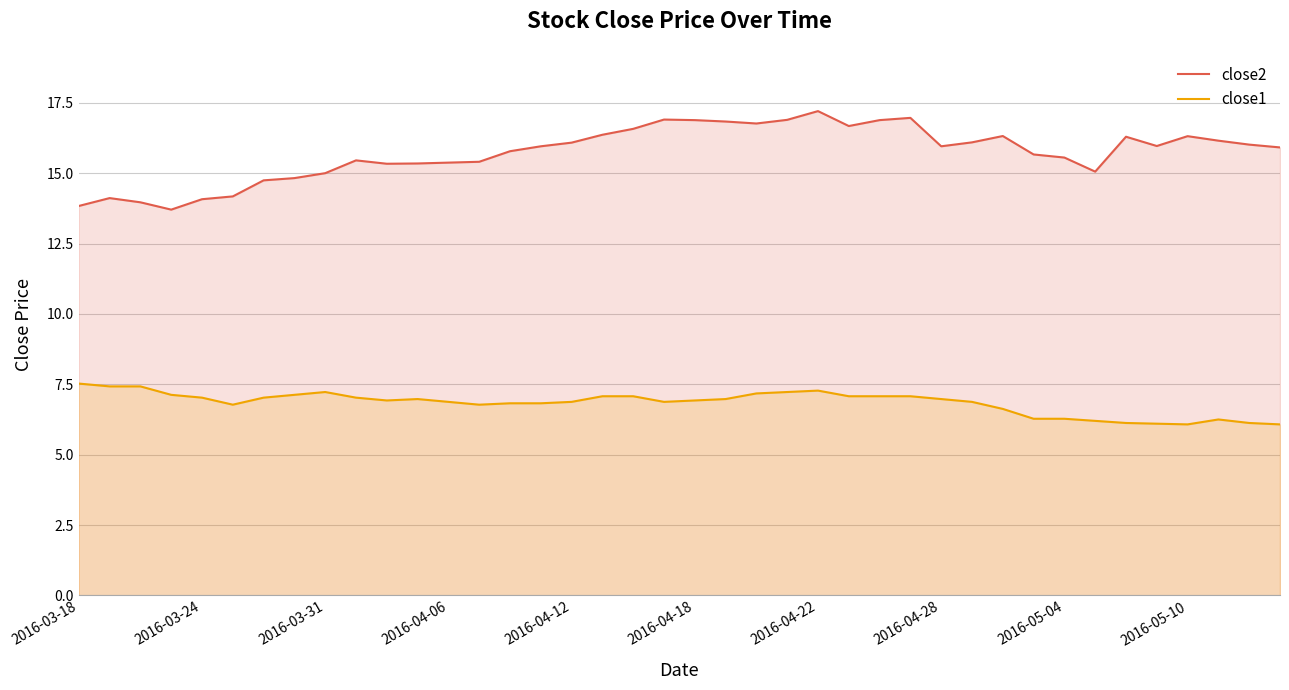

How many data points in close2 are above 15?

31